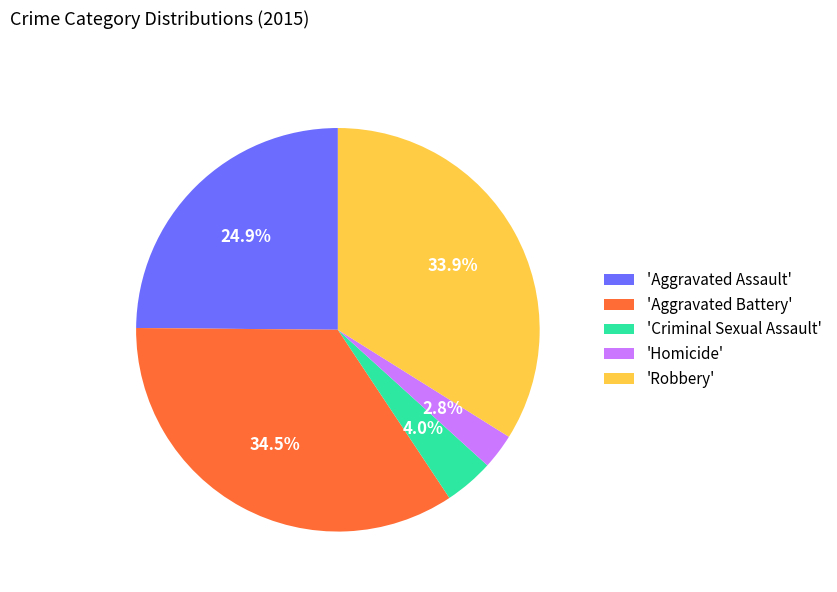

Between 'Aggravated Battery' and 'Criminal Sexual Assault', which is larger?

'Aggravated Battery'